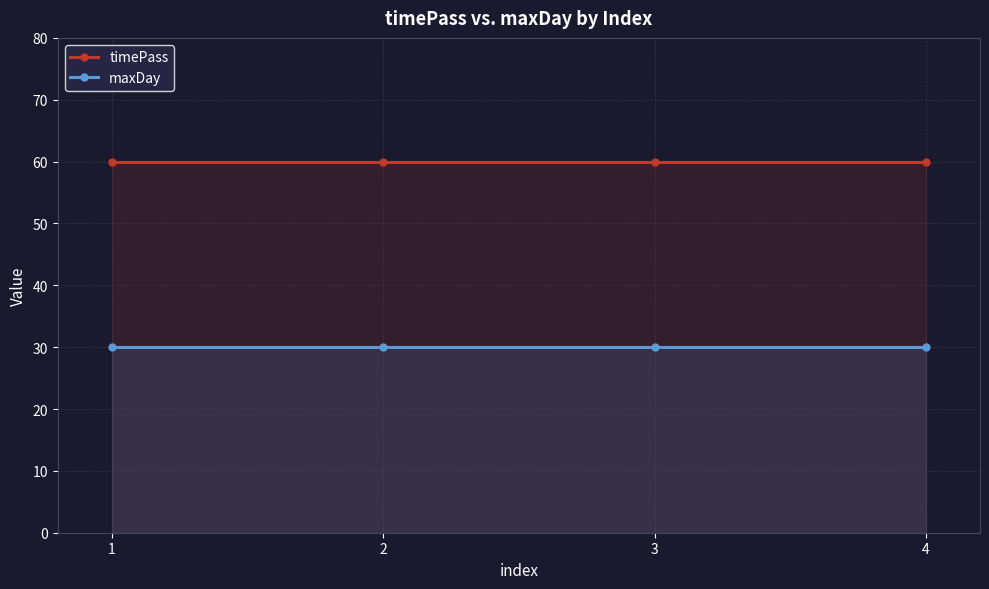

What is the total value across all series at 2?

90